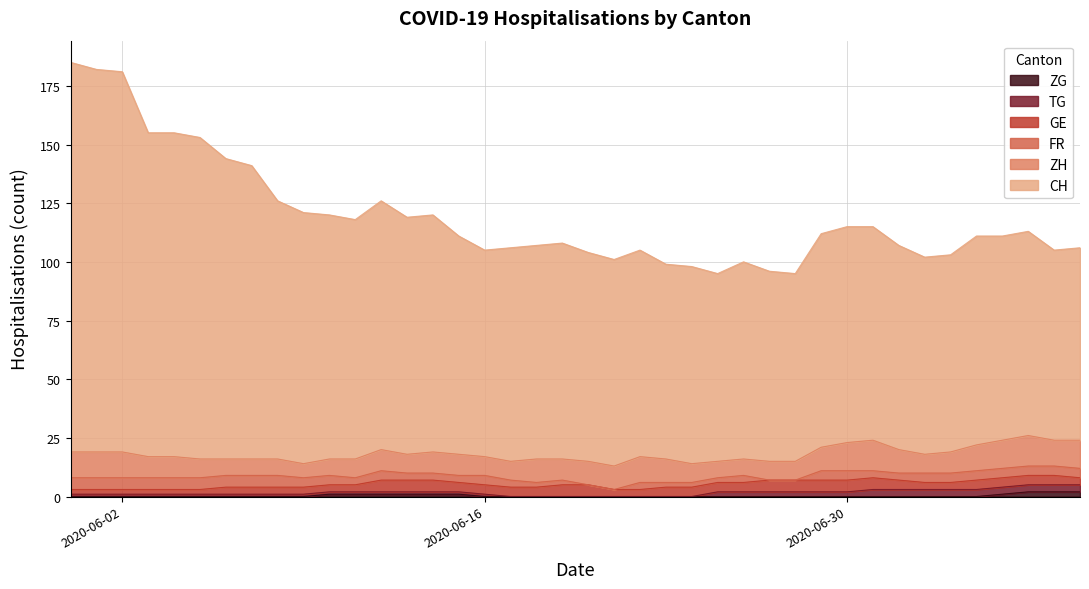

The GE series shows 2 at 2020-06-04. True or false?

True